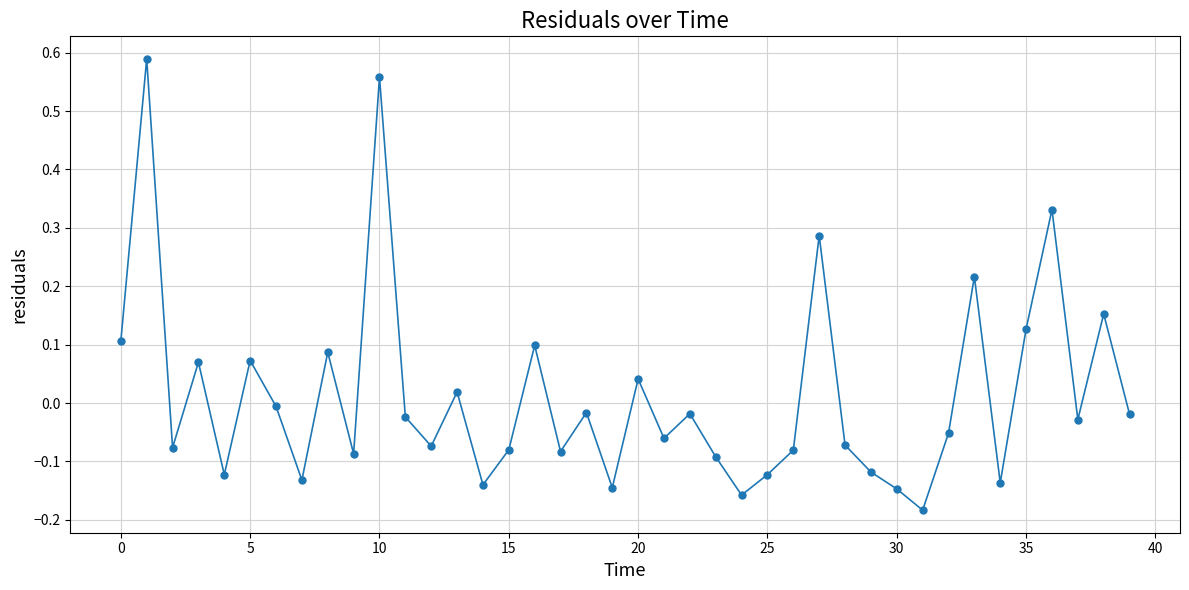

What is the difference between the second highest and minimum values?

0.7